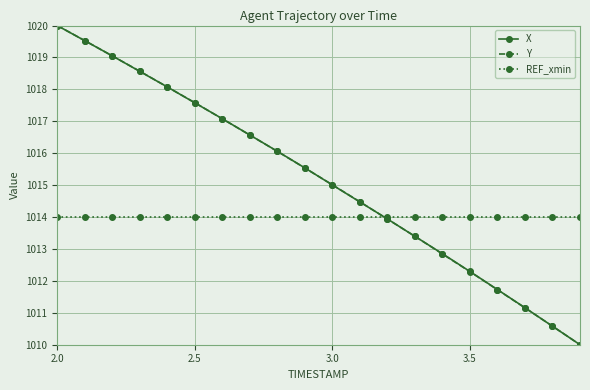

At how many categories does at least one series exceed 1018?

5